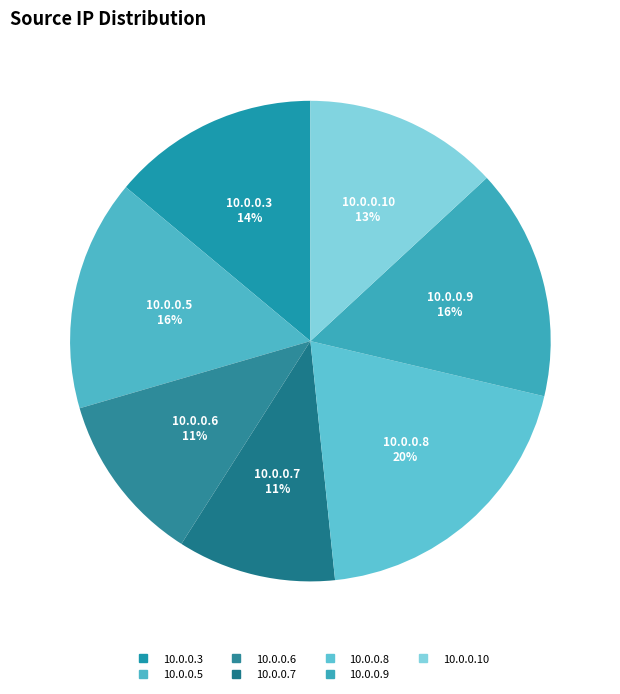

How many segments does this pie chart have?

7